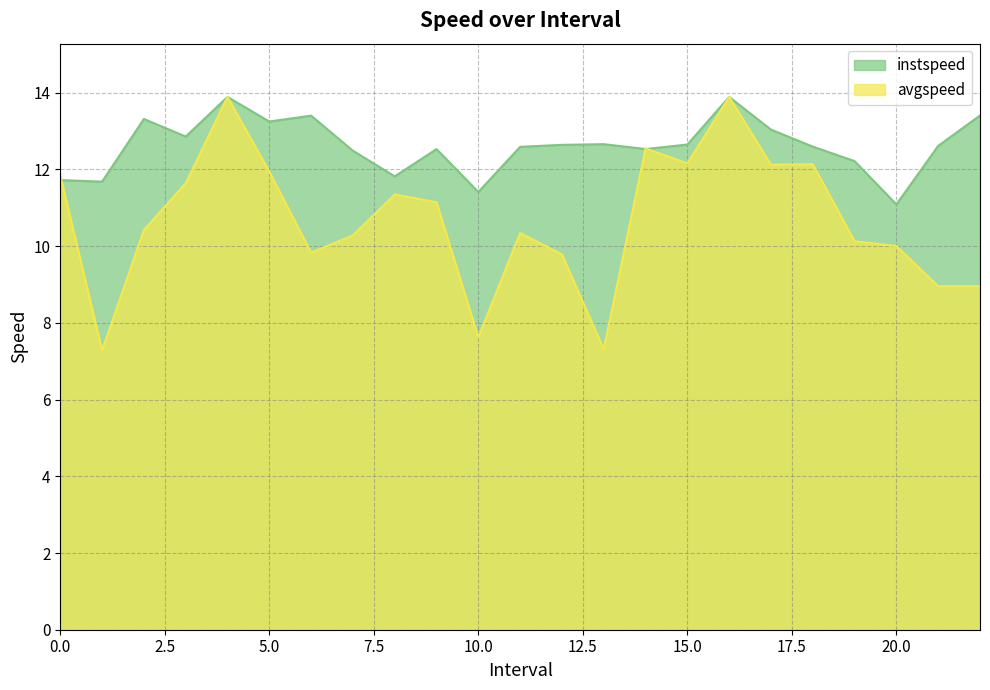

At how many categories does at least one series exceed 9?

23